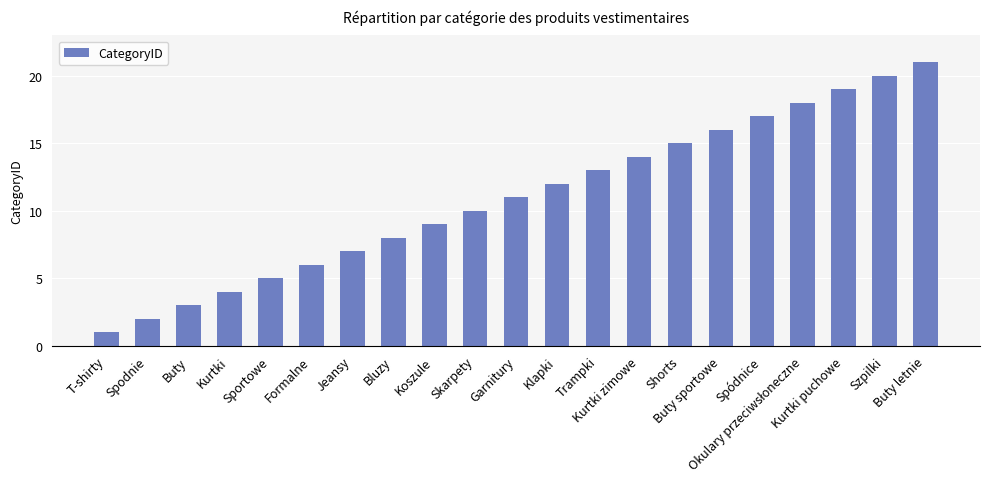

Reading left to right, list all the values displayed in this chart.

1	2	3	4	5	6	7	8	9	10	11	12	13	14	15	16	17	18	19	20	21